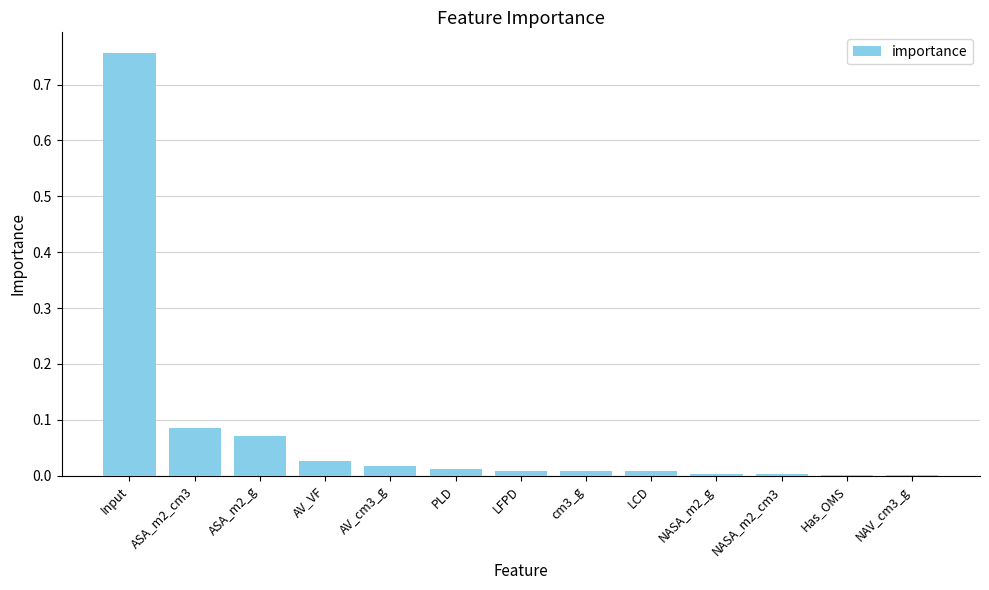

Is it true that the value at NAV_cm3_g is 0.0?

True